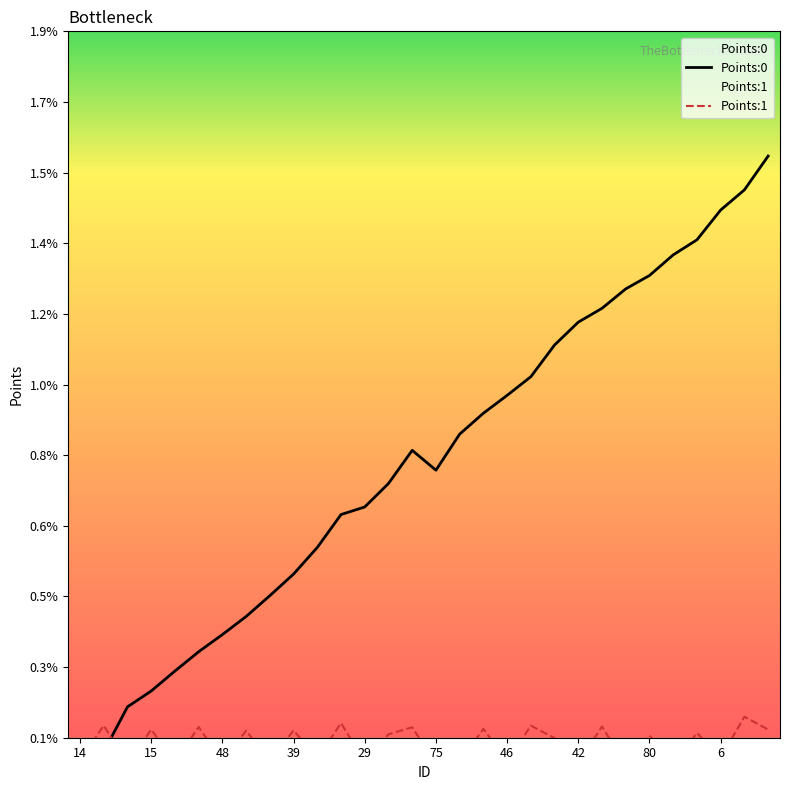

What are all the series names shown in the legend?

Points:0, Points:1